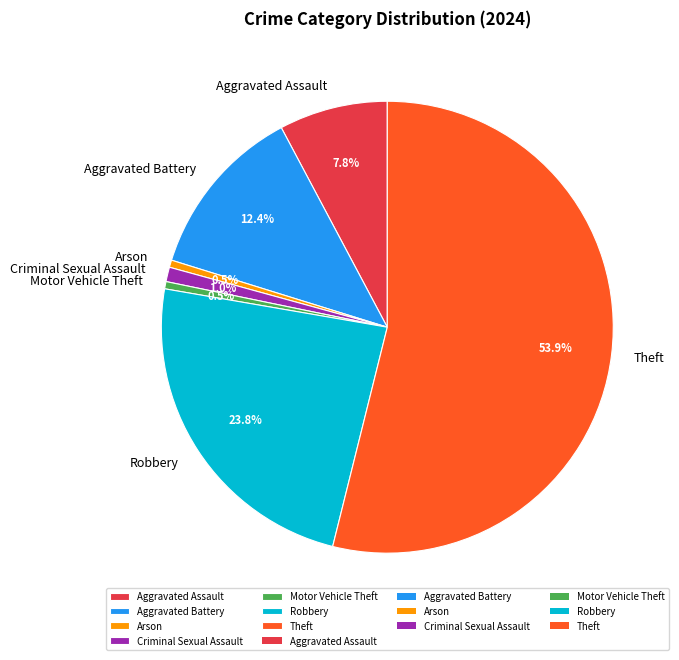

Which category has the biggest portion of the pie?

Theft